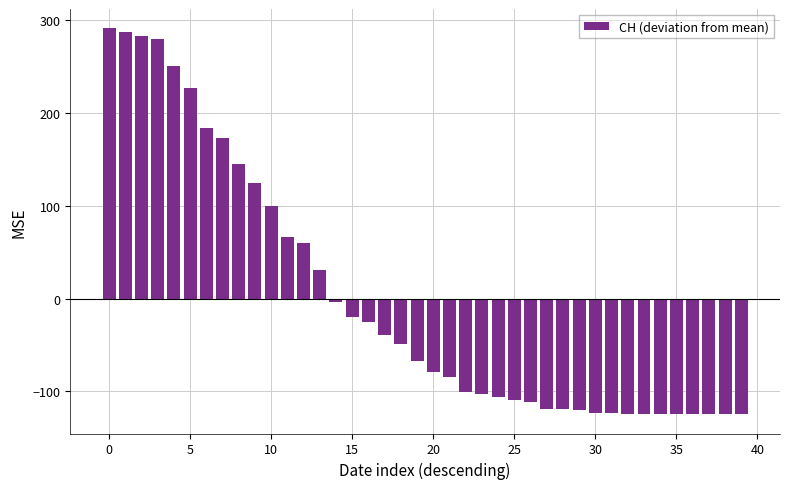

What is the maximum value shown in the chart?

291.3